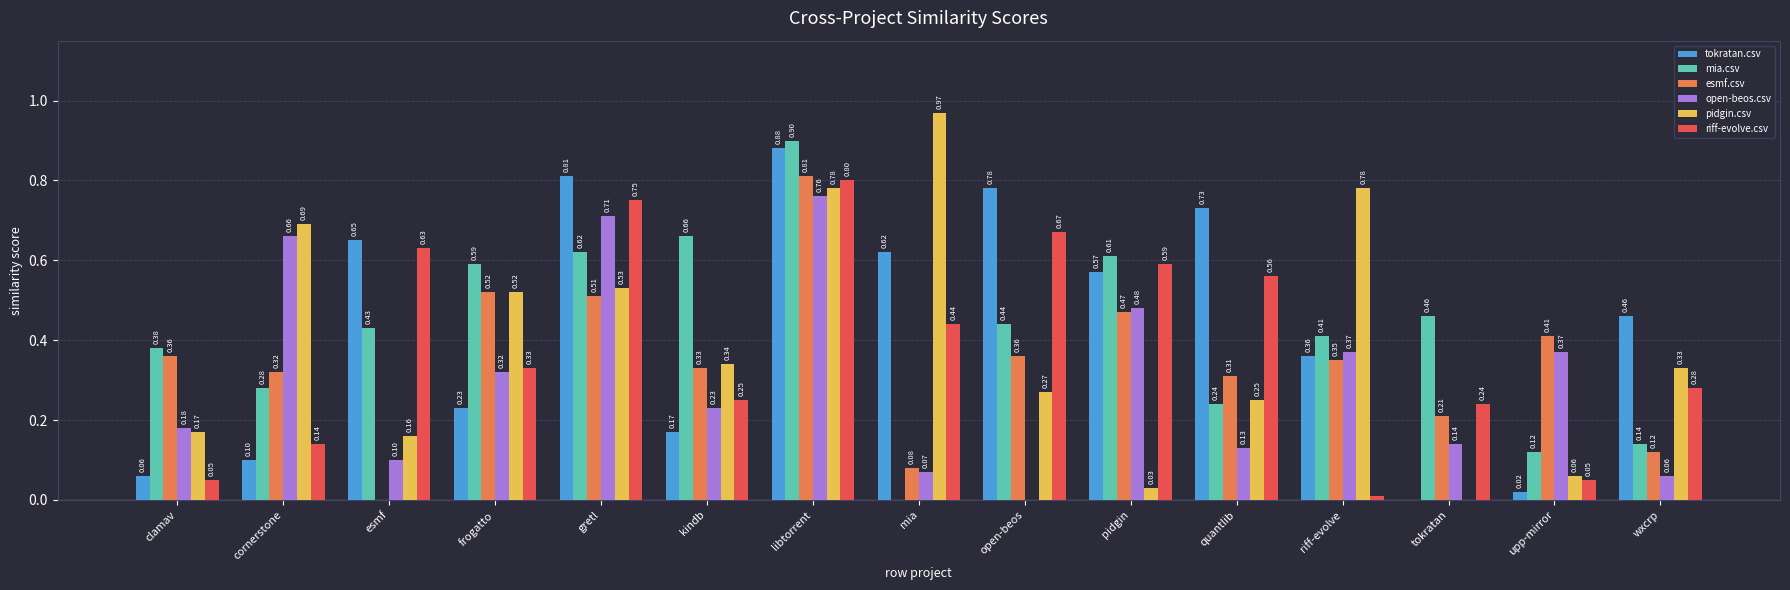

At which category is the sum across all series the highest?

libtorrent